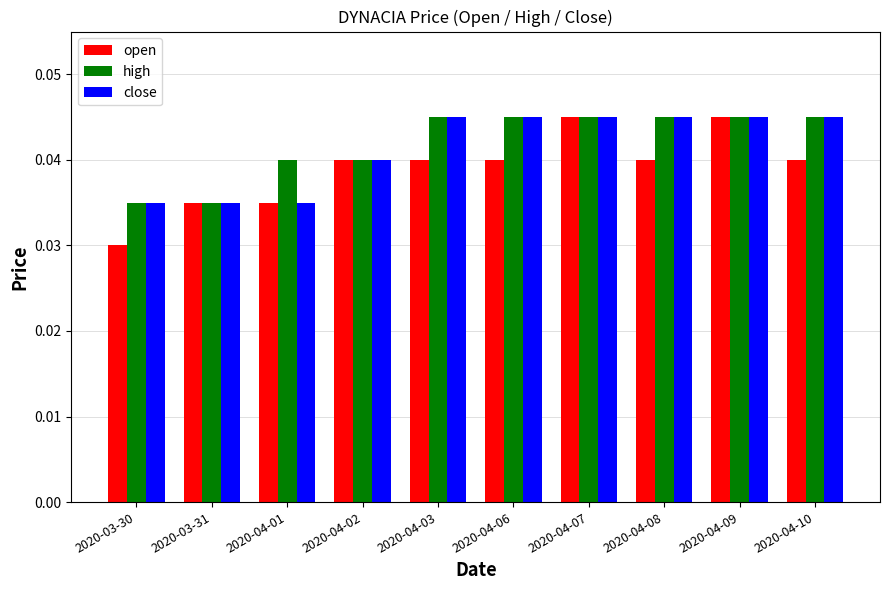

Which series has the largest total across all categories?

high